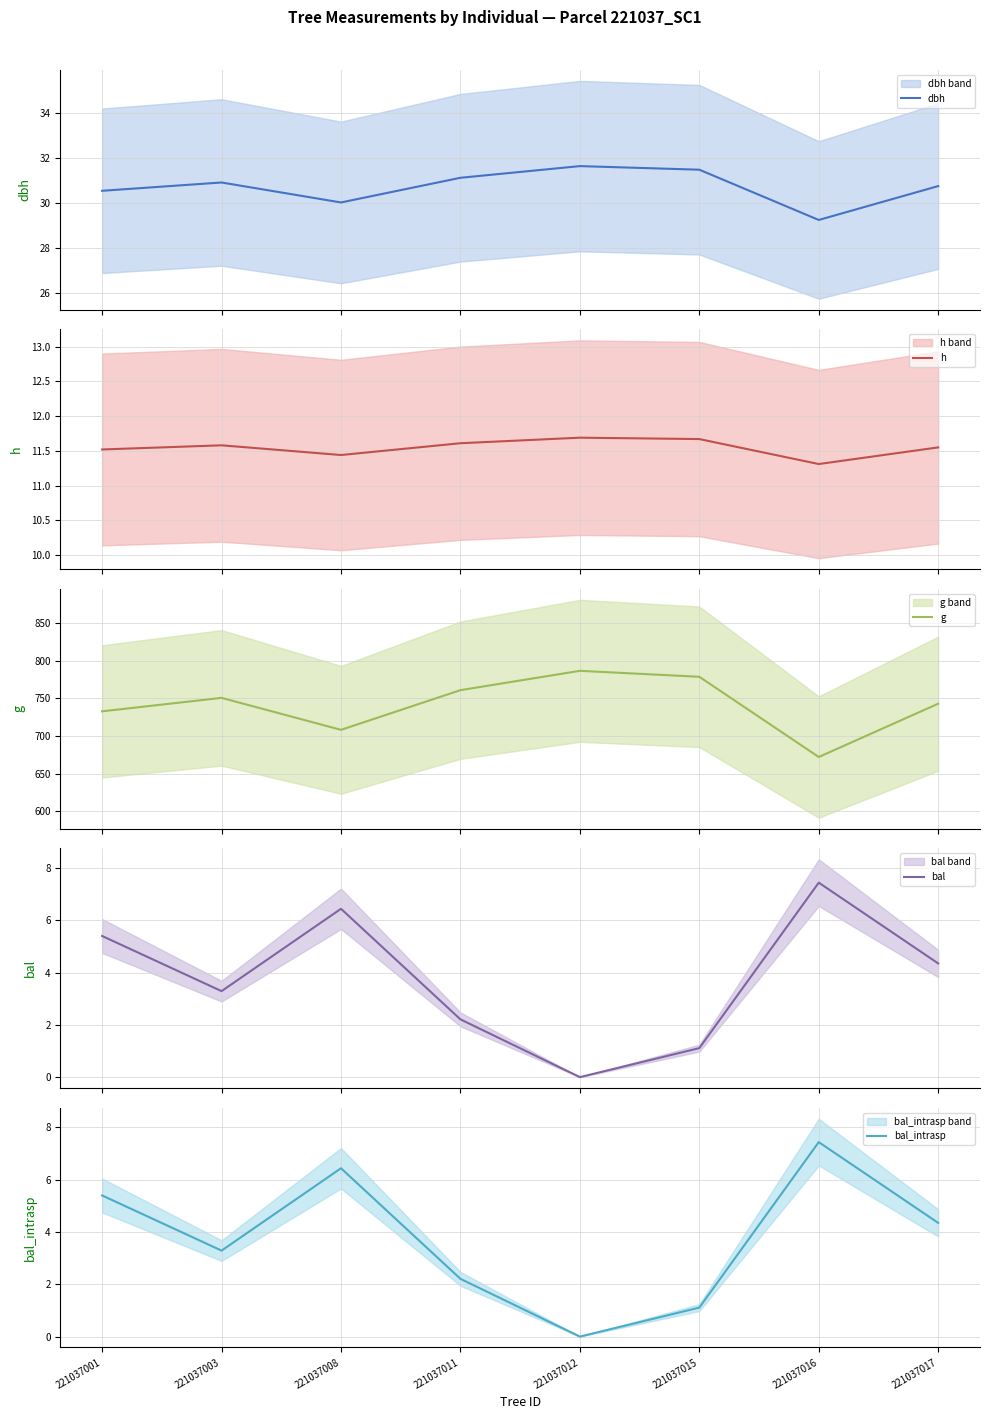

What is the sum of the bal values at 221037012 and 221037001?

5.4